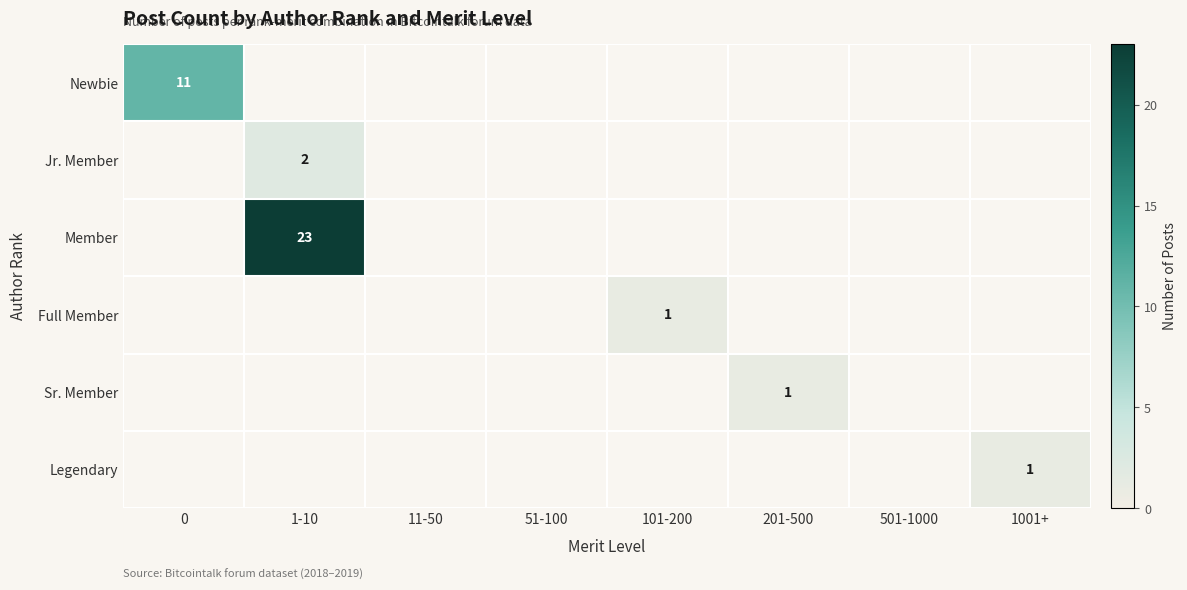

True or false: Newbie has a value of 11 at 0.

True